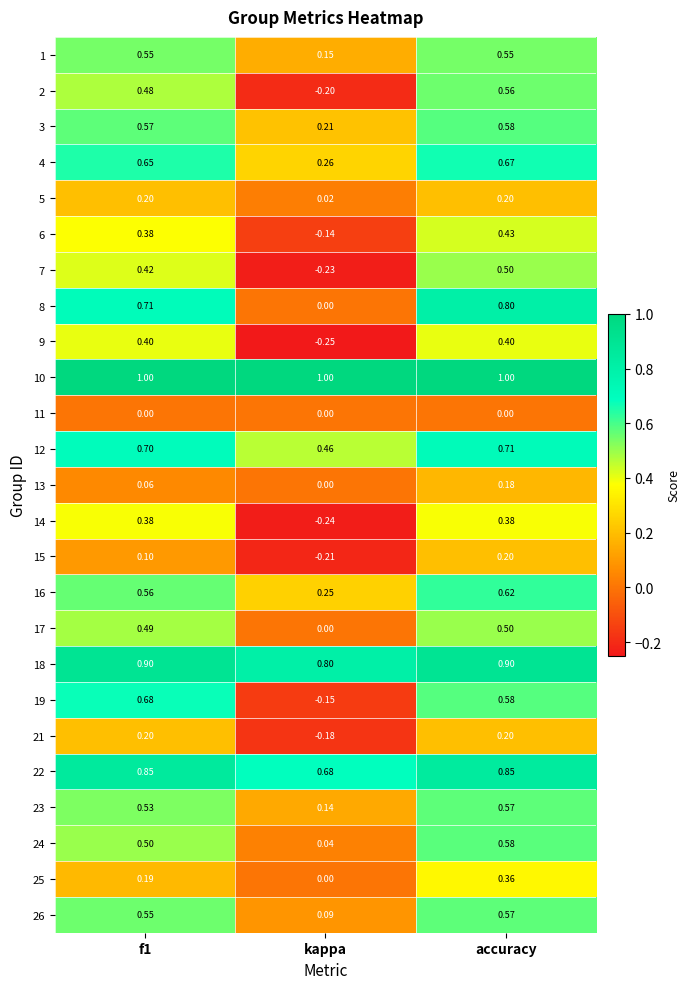

Which category has the highest value in the 2 series?

accuracy